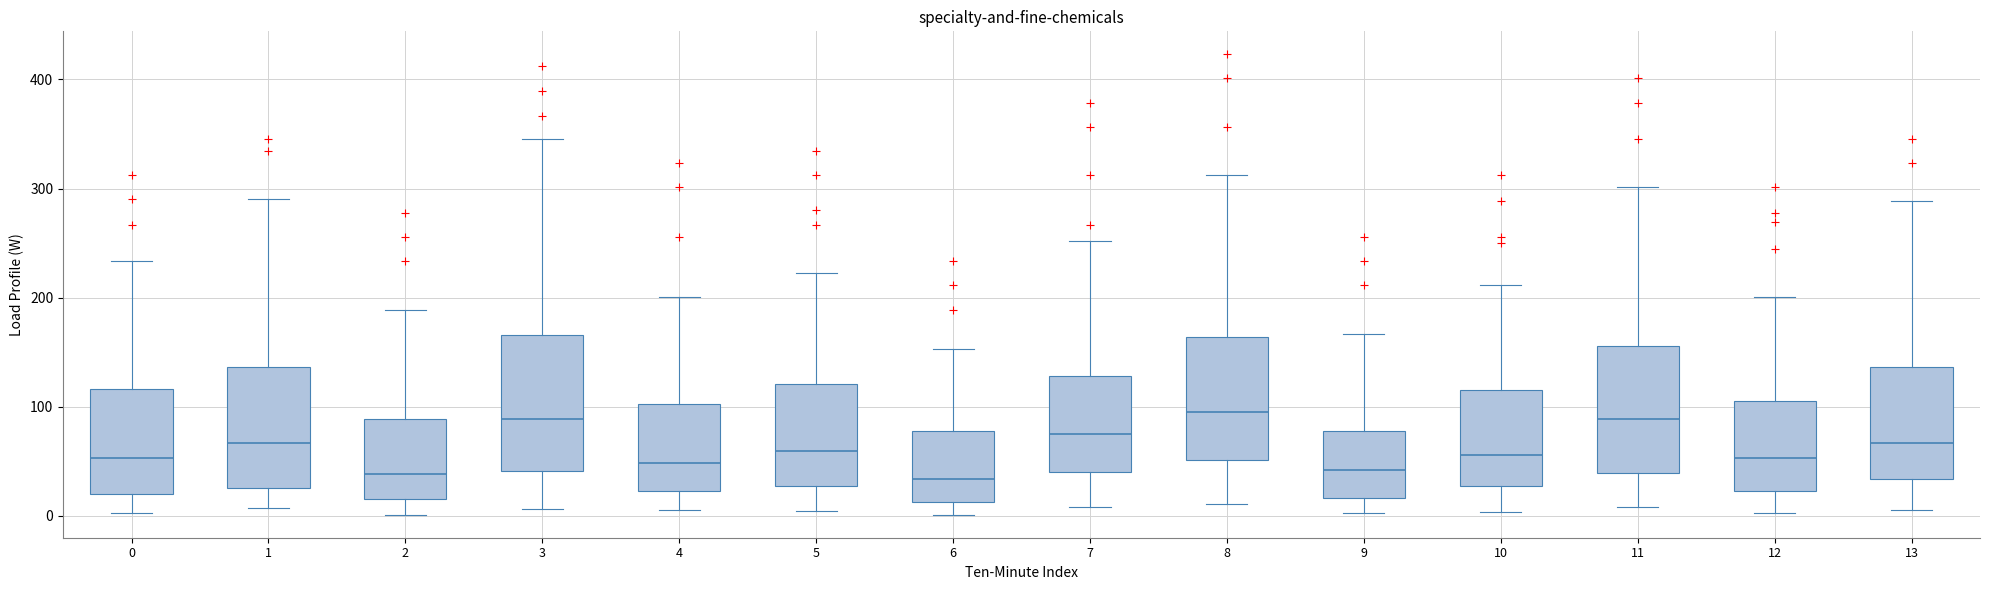

Reading left to right, transcribe this box plot: for each box, give where its median line is, the range the box spans, and where its two whiskers end, as read against the y-axis. The values are not printed on the chart, so give them approximately, as read against the axis.

0: median 50, box 20 to 120, whiskers 0 to 230
1: median 70, box 30 to 140, whiskers 10 to 290
2: median 40, box 20 to 90, whiskers 0 to 190
3: median 90, box 40 to 170, whiskers 10 to 350
4: median 50, box 20 to 100, whiskers 10 to 200
5: median 60, box 30 to 120, whiskers 0 to 220
6: median 30, box 10 to 80, whiskers 0 to 150
7: median 80, box 40 to 130, whiskers 10 to 250
8: median 90, box 50 to 160, whiskers 10 to 310
9: median 40, box 20 to 80, whiskers 0 to 170
10: median 60, box 30 to 120, whiskers 0 to 210
11: median 90, box 40 to 160, whiskers 10 to 300
12: median 50, box 20 to 110, whiskers 0 to 200
13: median 70, box 30 to 140, whiskers 10 to 290